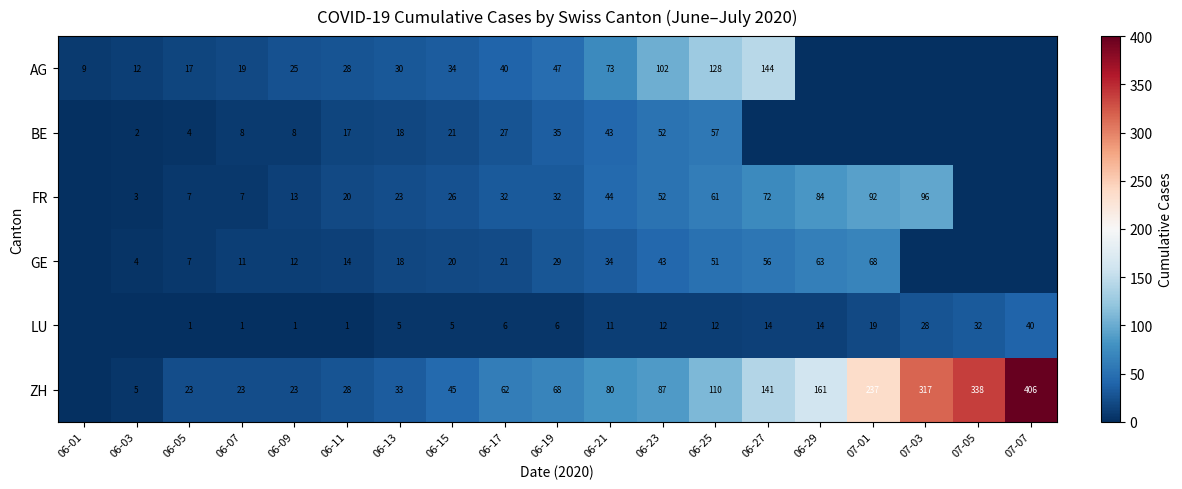

What is the difference between the ZH values at 07-05 and 06-05?

315